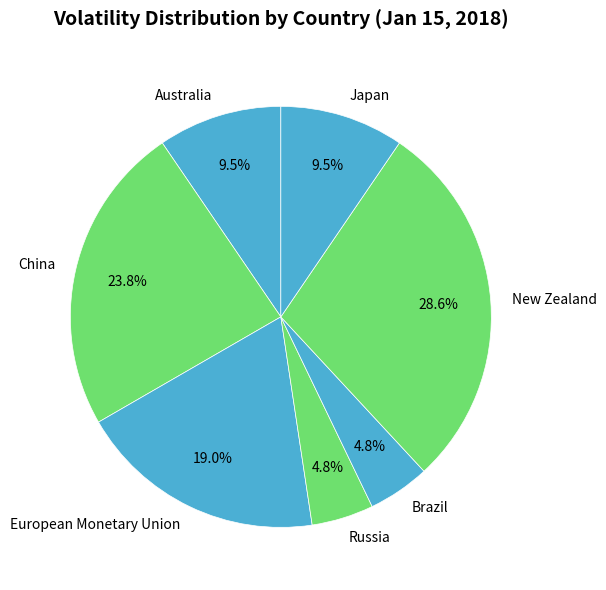

Combined, do Brazil and Russia account for over 50%?

No